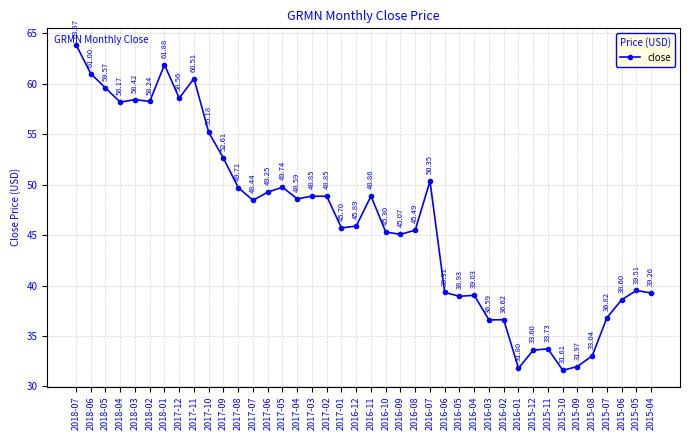

Which label corresponds to the largest value in the chart?

2018-07